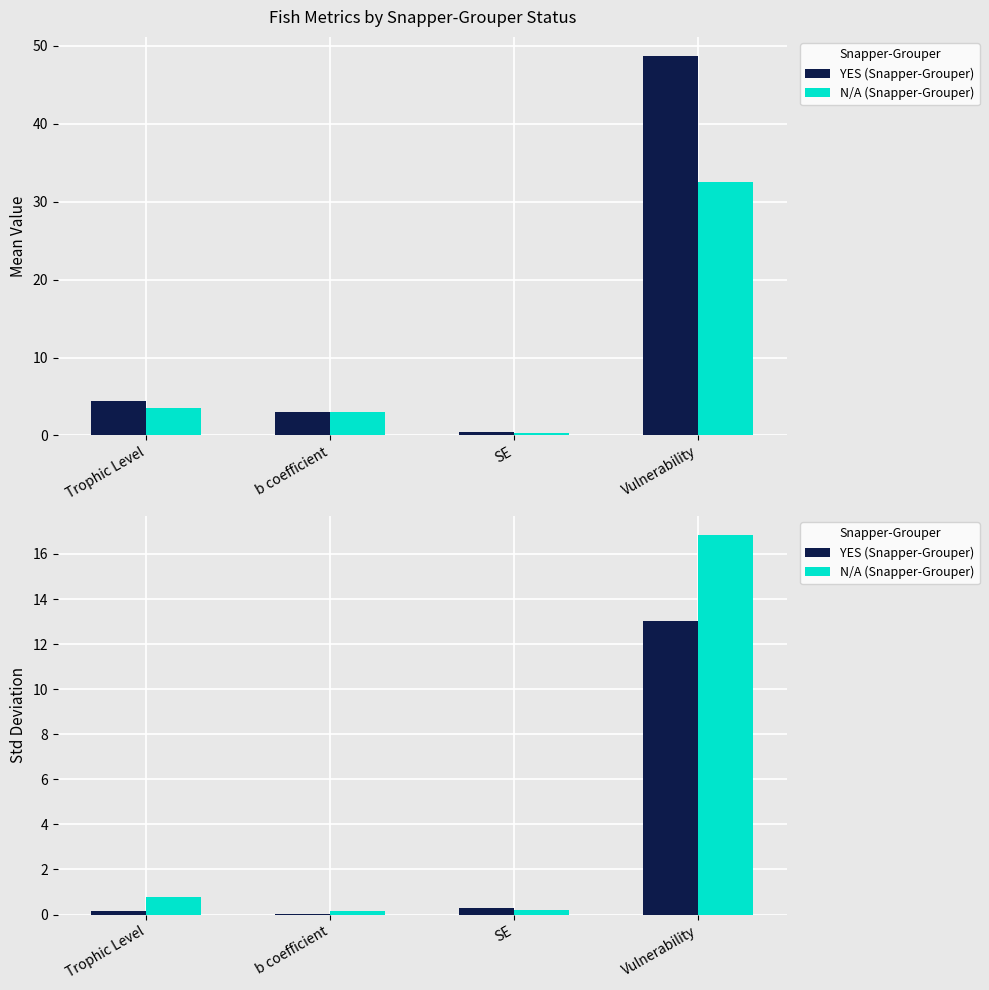

Does the chart contain any negative values?

No